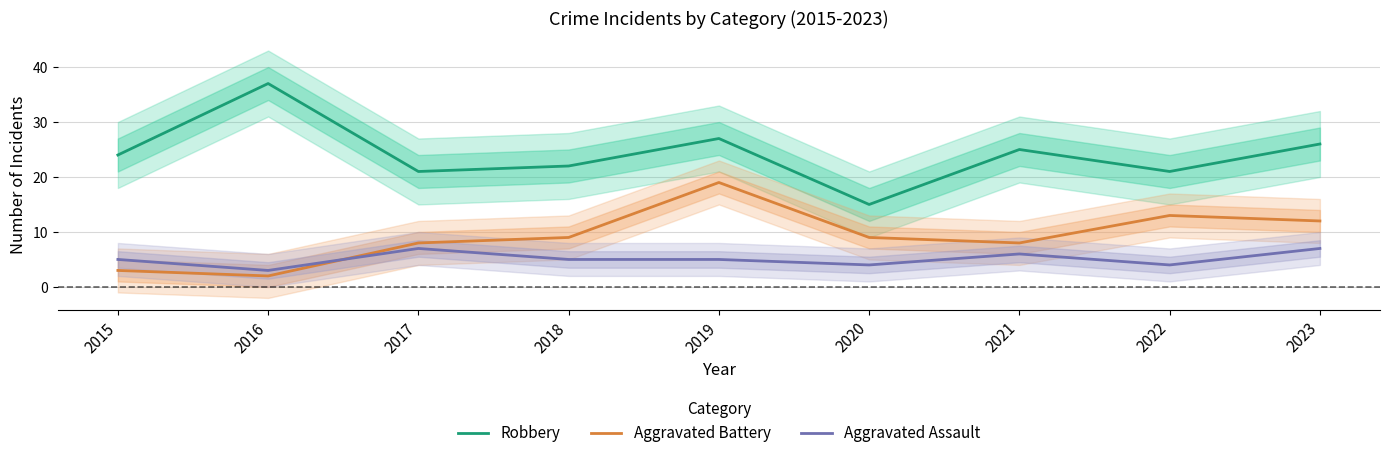

What is the total value across all series at 2015?

32